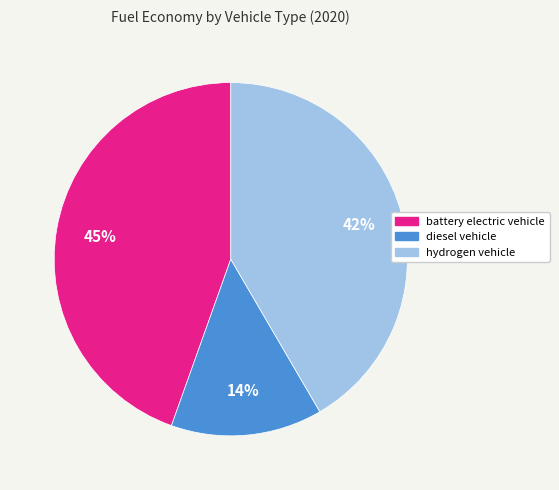

Is the sum of battery electric vehicle and diesel vehicle greater than half?

Yes